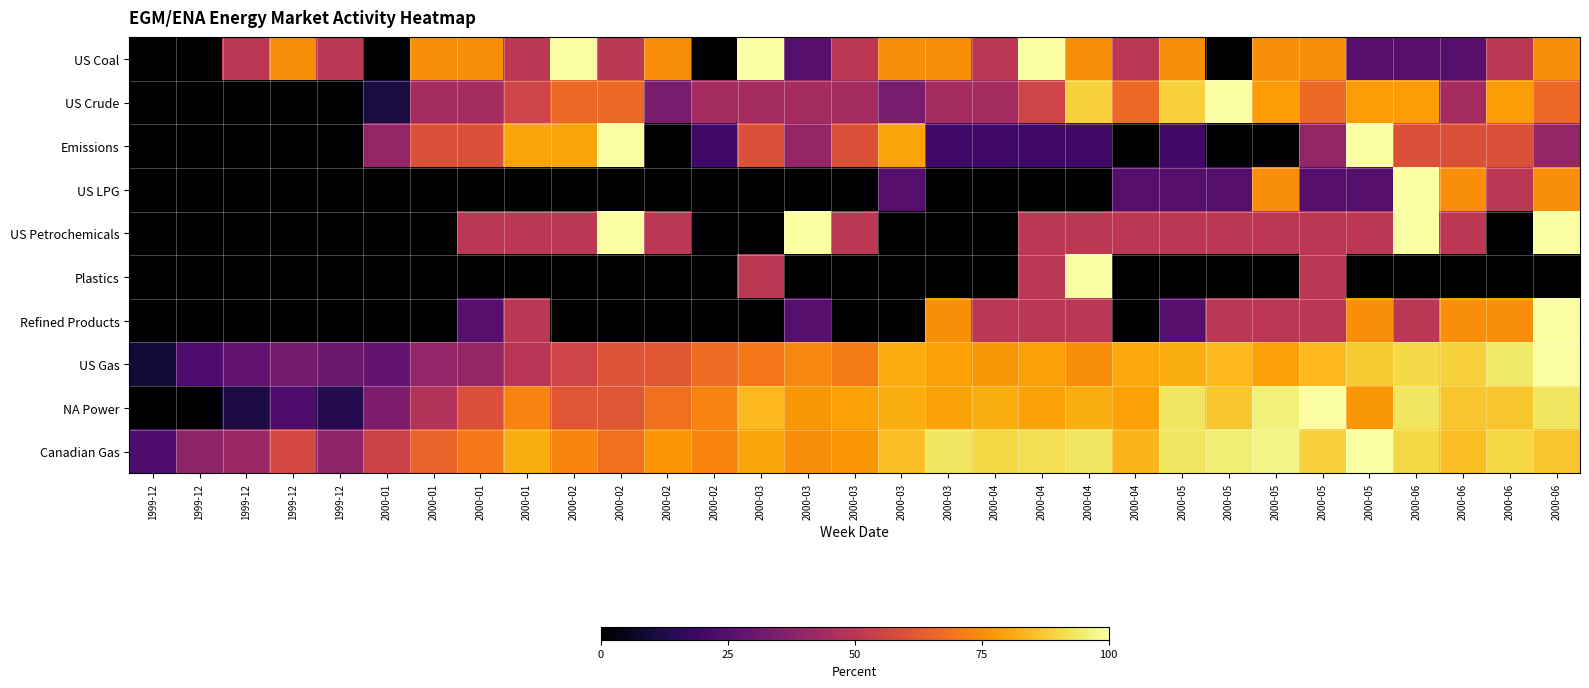

Reading right to left, what are all the values shown in this chart?

US Coal: 2000-06=75.0	2000-06=50.0	2000-06=25.0	2000-06=25.0	2000-05=25.0	2000-05=75.0	2000-05=75.0	2000-05=0.0	2000-05=75.0	2000-04=50.0	2000-04=75.0	2000-04=100.0	2000-04=50.0	2000-03=75.0	2000-03=75.0	2000-03=50.0	2000-03=25.0	2000-03=100.0	2000-02=0.0	2000-02=75.0	2000-02=50.0	2000-02=100.0	2000-01=50.0	2000-01=75.0	2000-01=75.0	2000-01=0.0	1999-12=50.0	1999-12=75.0	1999-12=50.0	1999-12=0.0	1999-12=0.0
US Crude: 2000-06=66.7	2000-06=77.8	2000-06=44.4	2000-06=77.8	2000-05=77.8	2000-05=66.7	2000-05=77.8	2000-05=100.0	2000-05=88.9	2000-04=66.7	2000-04=88.9	2000-04=55.6	2000-04=44.4	2000-03=44.4	2000-03=33.3	2000-03=44.4	2000-03=44.4	2000-03=44.4	2000-02=44.4	2000-02=33.3	2000-02=66.7	2000-02=66.7	2000-01=55.6	2000-01=44.4	2000-01=44.4	2000-01=11.1	1999-12=0.0	1999-12=0.0	1999-12=0.0	1999-12=0.0	1999-12=0.0
Emissions: 2000-06=40.0	2000-06=60.0	2000-06=60.0	2000-06=60.0	2000-05=100.0	2000-05=40.0	2000-05=0.0	2000-05=0.0	2000-05=20.0	2000-04=0.0	2000-04=20.0	2000-04=20.0	2000-04=20.0	2000-03=20.0	2000-03=80.0	2000-03=60.0	2000-03=40.0	2000-03=60.0	2000-02=20.0	2000-02=0.0	2000-02=100.0	2000-02=80.0	2000-01=80.0	2000-01=60.0	2000-01=60.0	2000-01=40.0	1999-12=0.0	1999-12=0.0	1999-12=0.0	1999-12=0.0	1999-12=0.0
US LPG: 2000-06=75.0	2000-06=50.0	2000-06=75.0	2000-06=100.0	2000-05=25.0	2000-05=25.0	2000-05=75.0	2000-05=25.0	2000-05=25.0	2000-04=25.0	2000-04=0.0	2000-04=0.0	2000-04=0.0	2000-03=0.0	2000-03=25.0	2000-03=0.0	2000-03=0.0	2000-03=0.0	2000-02=0.0	2000-02=0.0	2000-02=0.0	2000-02=0.0	2000-01=0.0	2000-01=0.0	2000-01=0.0	2000-01=0.0	1999-12=0.0	1999-12=0.0	1999-12=0.0	1999-12=0.0	1999-12=0.0
US Petrochemicals: 2000-06=100.0	2000-06=0.0	2000-06=50.0	2000-06=100.0	2000-05=50.0	2000-05=50.0	2000-05=50.0	2000-05=50.0	2000-05=50.0	2000-04=50.0	2000-04=50.0	2000-04=50.0	2000-04=0.0	2000-03=0.0	2000-03=0.0	2000-03=50.0	2000-03=100.0	2000-03=0.0	2000-02=0.0	2000-02=50.0	2000-02=100.0	2000-02=50.0	2000-01=50.0	2000-01=50.0	2000-01=0.0	2000-01=0.0	1999-12=0.0	1999-12=0.0	1999-12=0.0	1999-12=0.0	1999-12=0.0
Plastics: 2000-06=0.0	2000-06=0.0	2000-06=0.0	2000-06=0.0	2000-05=0.0	2000-05=50.0	2000-05=0.0	2000-05=0.0	2000-05=0.0	2000-04=0.0	2000-04=100.0	2000-04=50.0	2000-04=0.0	2000-03=0.0	2000-03=0.0	2000-03=0.0	2000-03=0.0	2000-03=50.0	2000-02=0.0	2000-02=0.0	2000-02=0.0	2000-02=0.0	2000-01=0.0	2000-01=0.0	2000-01=0.0	2000-01=0.0	1999-12=0.0	1999-12=0.0	1999-12=0.0	1999-12=0.0	1999-12=0.0
Refined Products: 2000-06=100.0	2000-06=75.0	2000-06=75.0	2000-06=50.0	2000-05=75.0	2000-05=50.0	2000-05=50.0	2000-05=50.0	2000-05=25.0	2000-04=0.0	2000-04=50.0	2000-04=50.0	2000-04=50.0	2000-03=75.0	2000-03=0.0	2000-03=0.0	2000-03=25.0	2000-03=0.0	2000-02=0.0	2000-02=0.0	2000-02=0.0	2000-02=0.0	2000-01=50.0	2000-01=25.0	2000-01=0.0	2000-01=0.0	1999-12=0.0	1999-12=0.0	1999-12=0.0	1999-12=0.0	1999-12=0.0
US Gas: 2000-06=100.0	2000-06=93.8	2000-06=88.9	2000-06=90.3	2000-05=87.5	2000-05=84.0	2000-05=79.2	2000-05=84.0	2000-05=81.9	2000-04=80.6	2000-04=75.0	2000-04=79.2	2000-04=77.1	2000-03=79.2	2000-03=81.2	2000-03=70.8	2000-03=73.6	2000-03=70.1	2000-02=67.4	2000-02=61.8	2000-02=60.4	2000-02=55.6	2000-01=49.3	2000-01=40.3	2000-01=39.6	2000-01=27.8	1999-12=29.9	1999-12=32.6	1999-12=28.5	1999-12=22.9	1999-12=9.7
NA Power: 2000-06=93.2	2000-06=86.4	2000-06=86.4	2000-06=93.2	2000-05=77.3	2000-05=100.0	2000-05=95.5	2000-05=86.4	2000-05=93.2	2000-04=79.5	2000-04=81.8	2000-04=79.5	2000-04=81.8	2000-03=79.5	2000-03=81.8	2000-03=79.5	2000-03=77.3	2000-03=84.1	2000-02=72.7	2000-02=68.2	2000-02=61.4	2000-02=61.4	2000-01=72.7	2000-01=59.1	2000-01=47.7	2000-01=34.1	1999-12=13.6	1999-12=22.7	1999-12=11.4	1999-12=0.0	1999-12=0.0
Canadian Gas: 2000-06=86.7	2000-06=90.0	2000-06=85.0	2000-06=90.0	2000-05=100.0	2000-05=88.3	2000-05=96.7	2000-05=95.0	2000-05=93.3	2000-04=83.3	2000-04=93.3	2000-04=91.7	2000-04=90.0	2000-03=93.3	2000-03=85.0	2000-03=76.7	2000-03=75.0	2000-03=80.0	2000-02=73.3	2000-02=76.7	2000-02=68.3	2000-02=73.3	2000-01=81.7	2000-01=70.0	2000-01=65.0	2000-01=55.0	1999-12=38.3	1999-12=56.7	1999-12=41.7	1999-12=38.3	1999-12=23.3